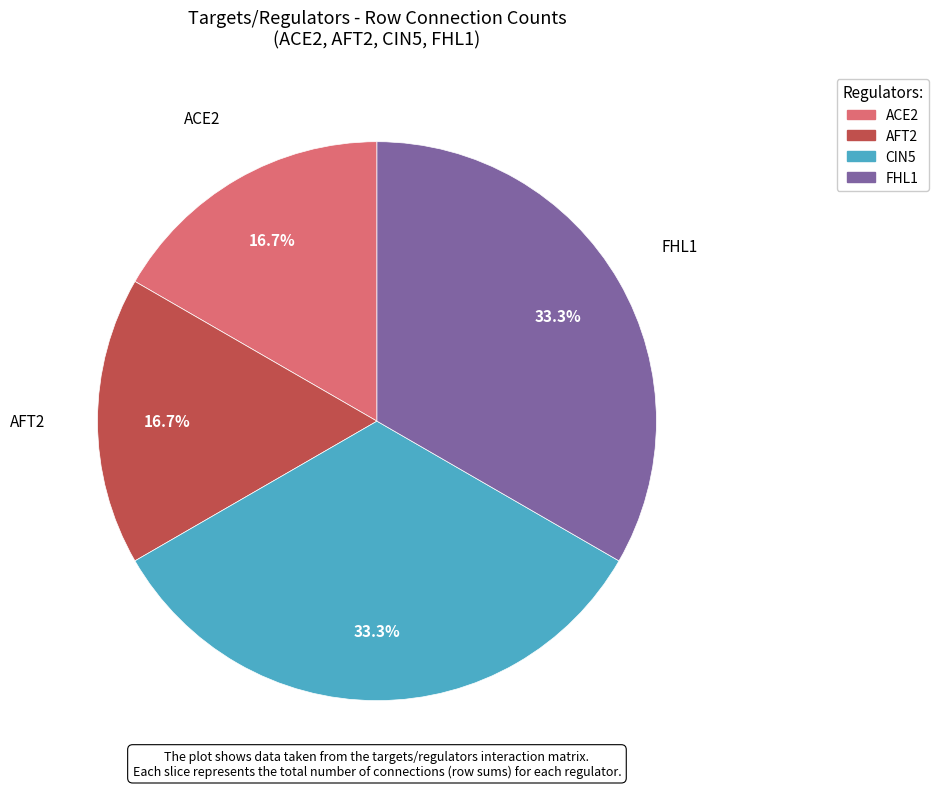

What is the ratio of the value at ACE2 to the value at FHL1?

0.5